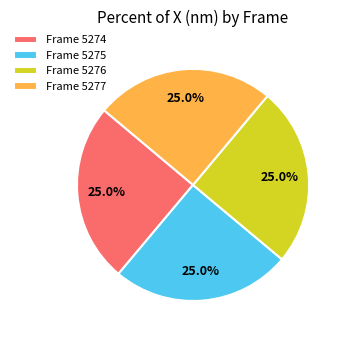

Is there any slice that represents more than half of the pie?

No